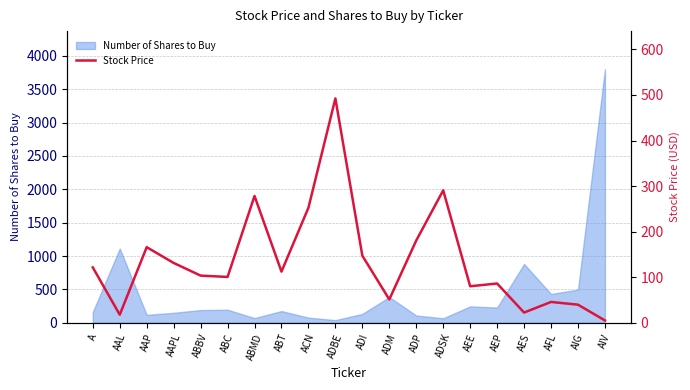

List the labels in order of value, smallest first.

AIV, AAL, AES, AIG, AFL, ADM, AEE, AEP, ABC, ABBV, ABT, A, AAPL, ADI, AAP, ADP, ACN, ABMD, ADSK, ADBE